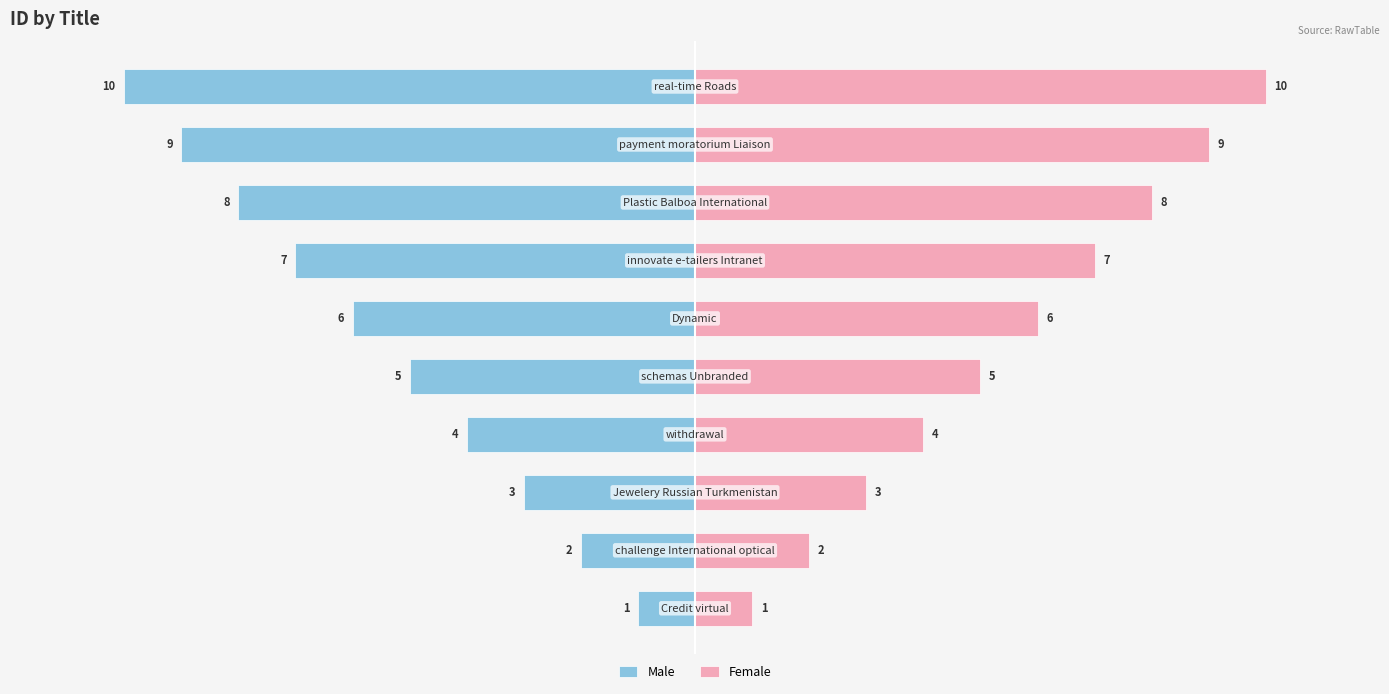

The value of Female at 8 is 13. True or false?

False